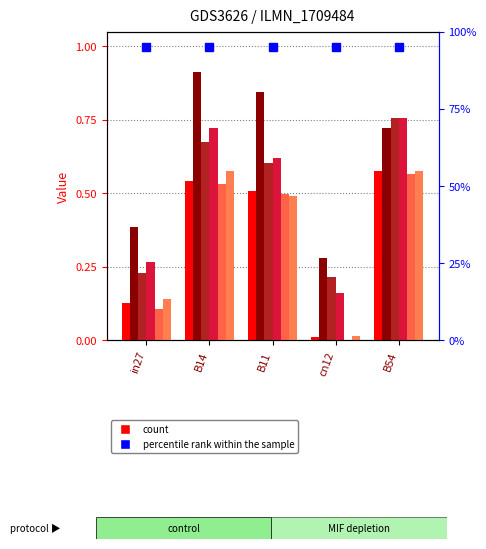

At which label does job303_scenario0_567 reach its minimum?

cn12